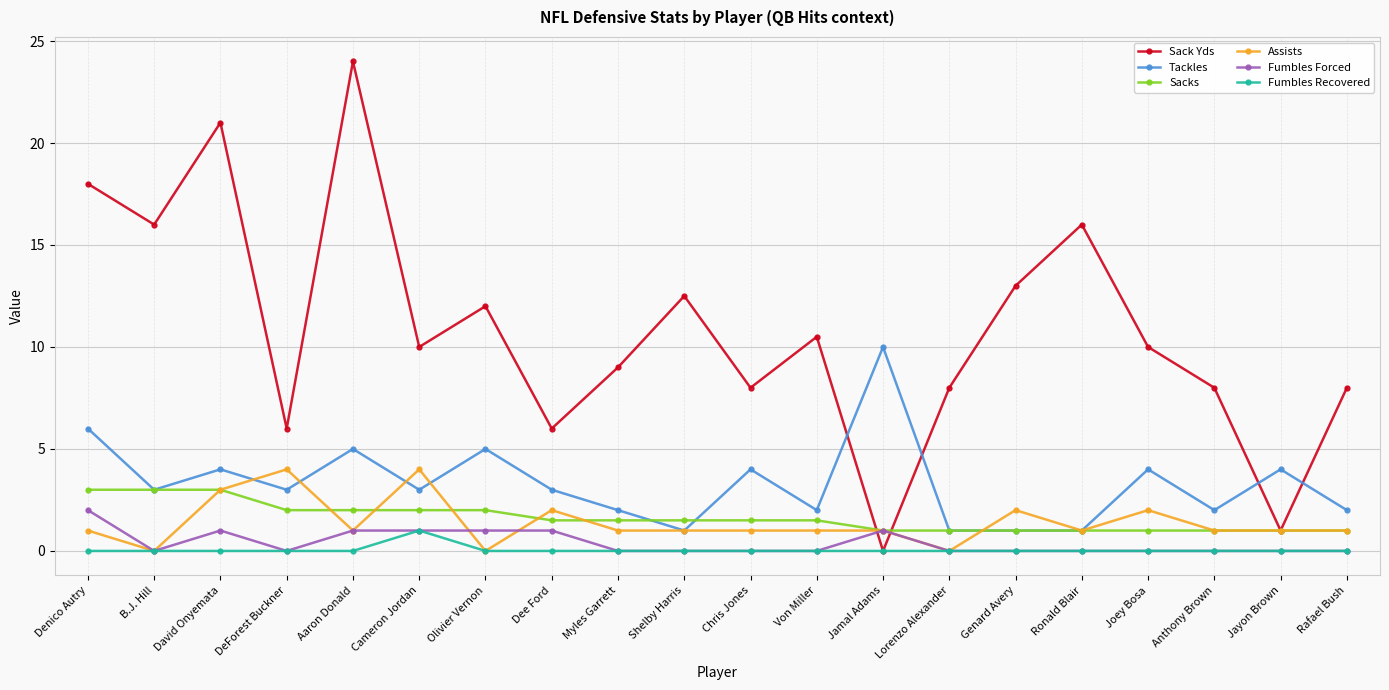

The value of Fumbles Forced at David Onyemata is 1.0. True or false?

True